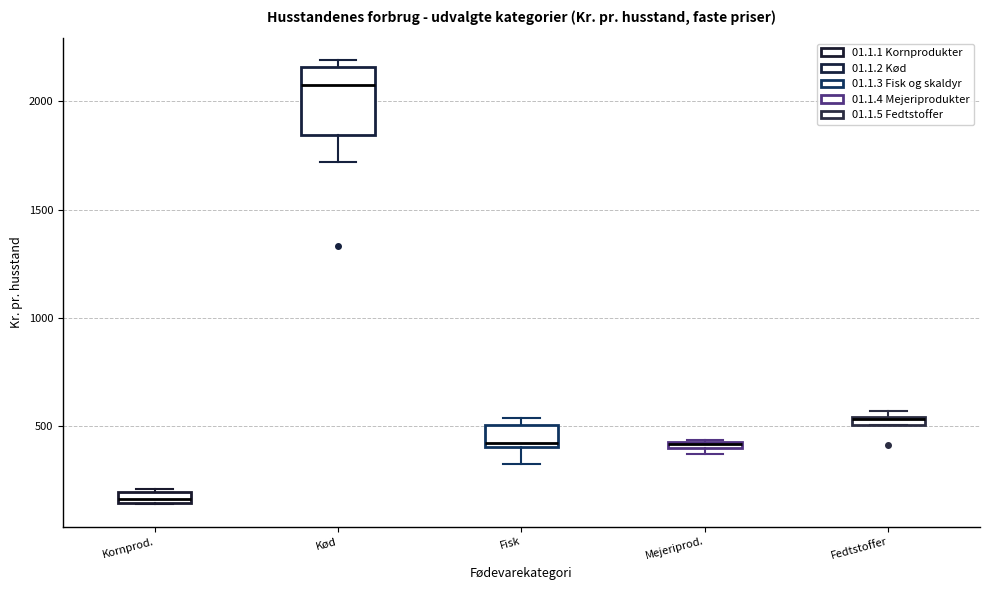

Where is the lower edge of the box for Fedtstoffer on the y-axis? The values are not printed on the chart, so give them approximately, as read against the axis.

500